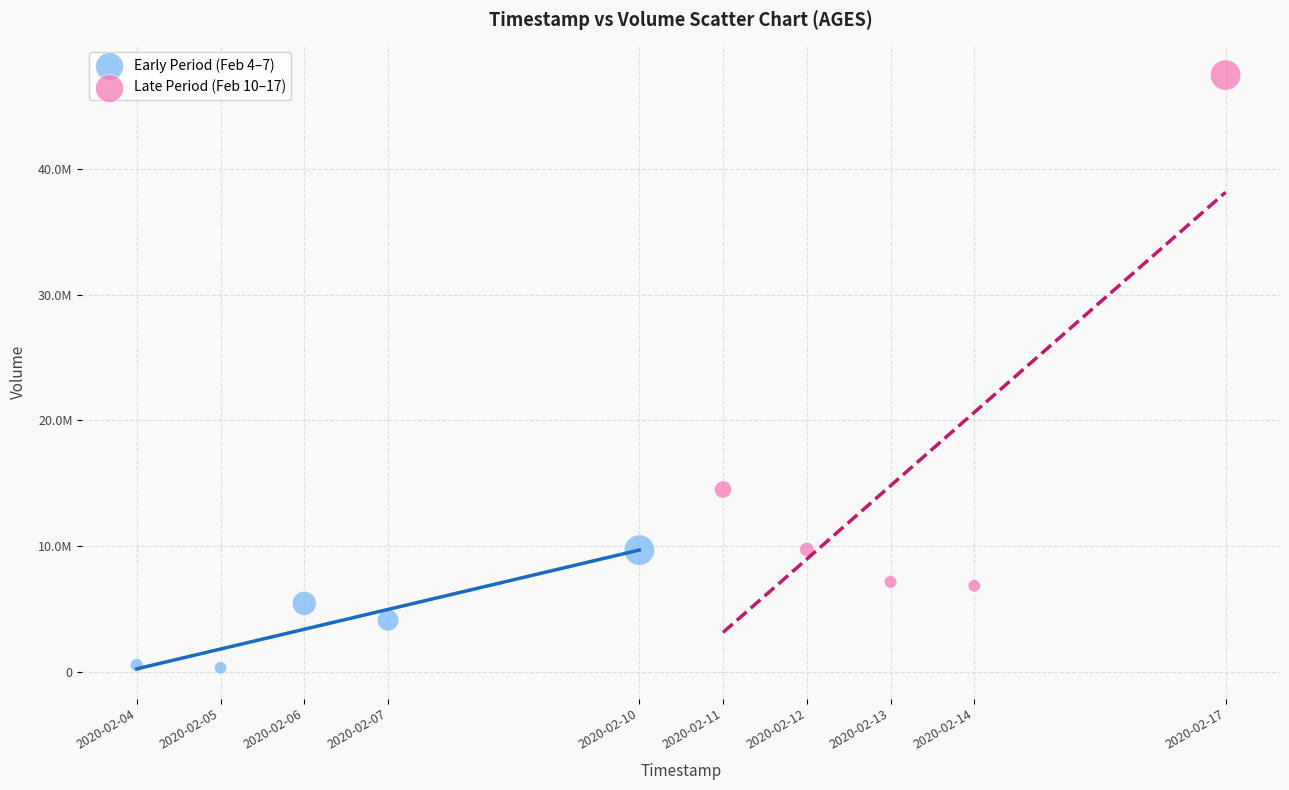

What are all the series names shown in the legend?

Early Period (Feb 4–7), Late Period (Feb 10–17)